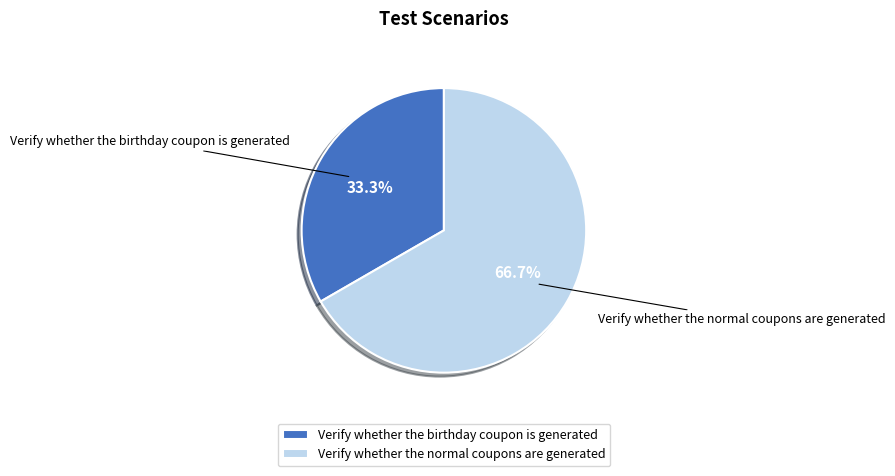

To the nearest percent, what is the combined percentage of Verify whether the birthday coupon is generated and Verify whether the normal coupons are generated?

100%